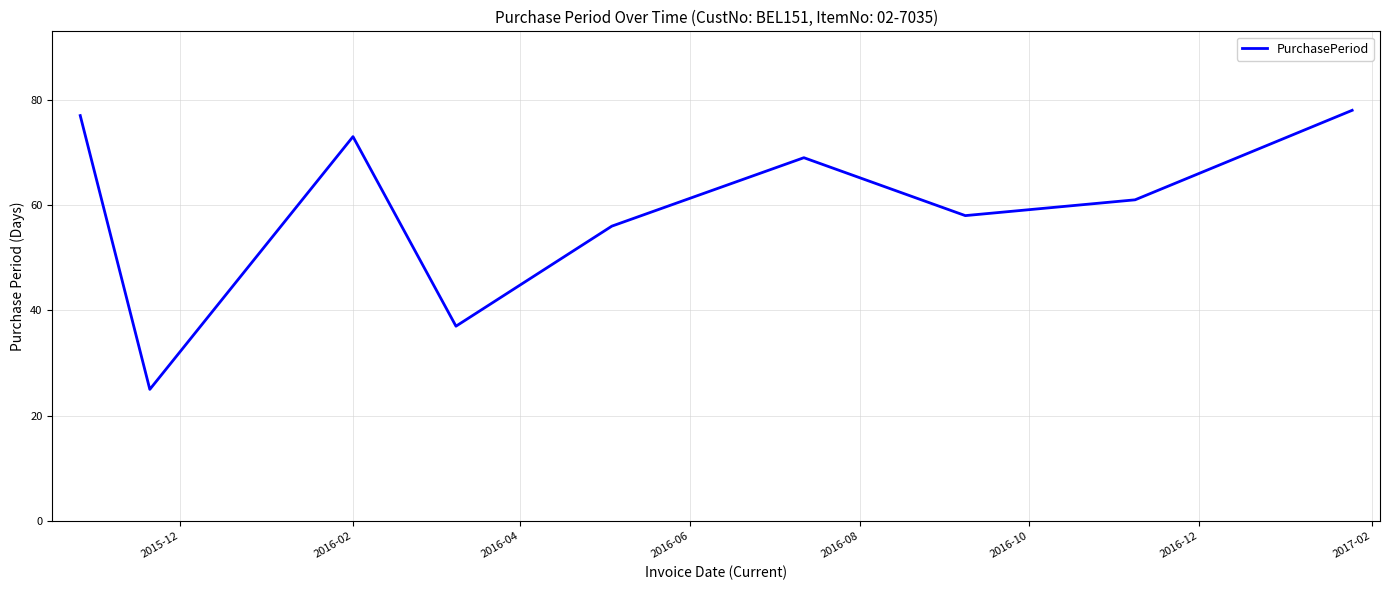

What is the minimum value shown in the chart?

25